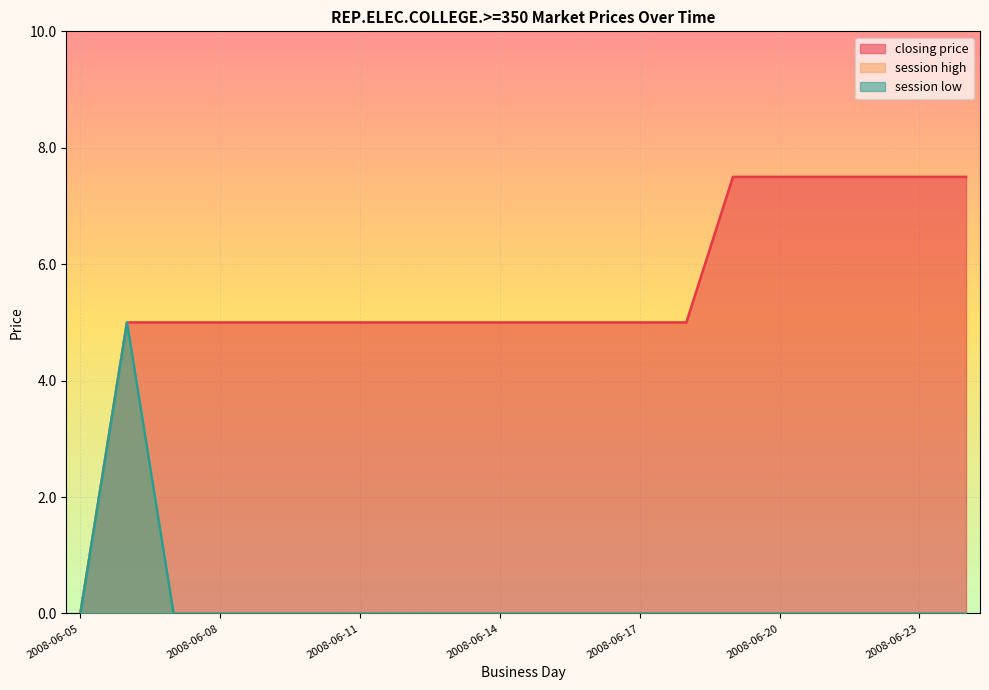

How many values in the closing price series exceed 5?

6